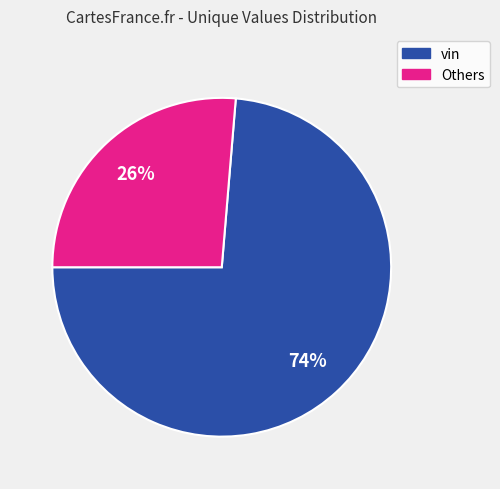

Is there a majority slice in this chart?

Yes